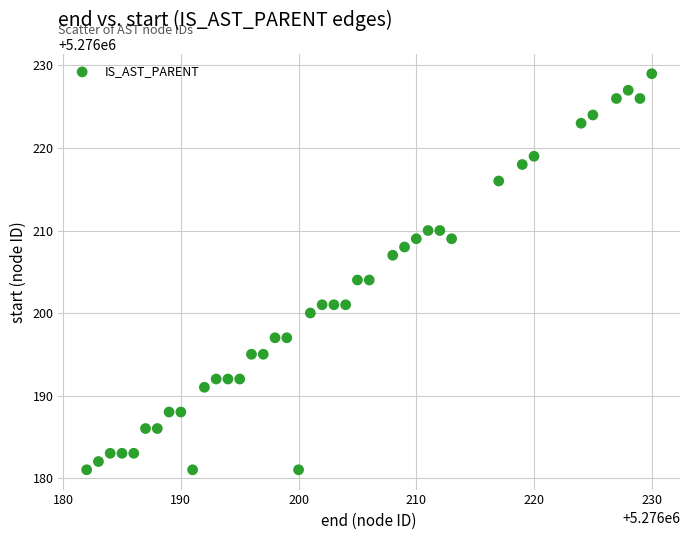

What is the range of X values (max minus min)?

48